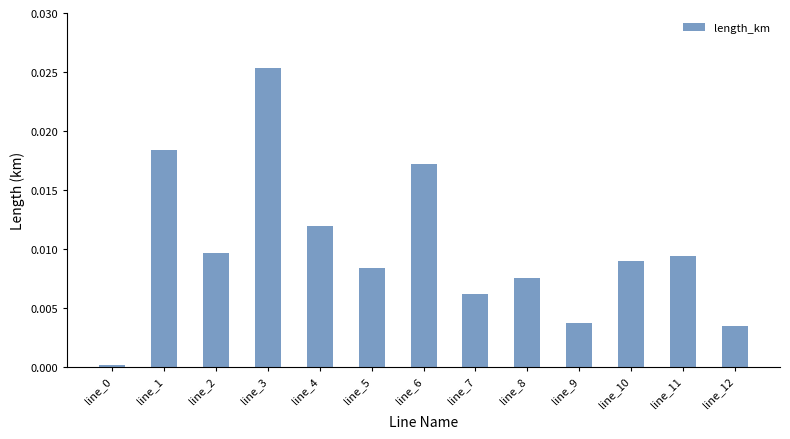

Which label corresponds to the largest value in the chart?

line_3